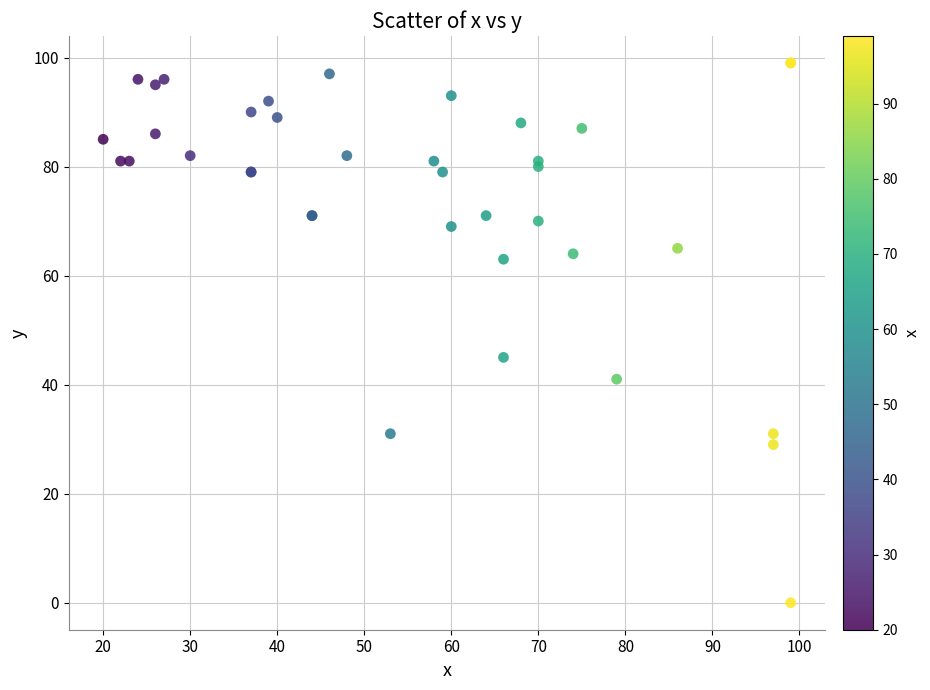

What Y value in the scatter plot is closest to 49?

45